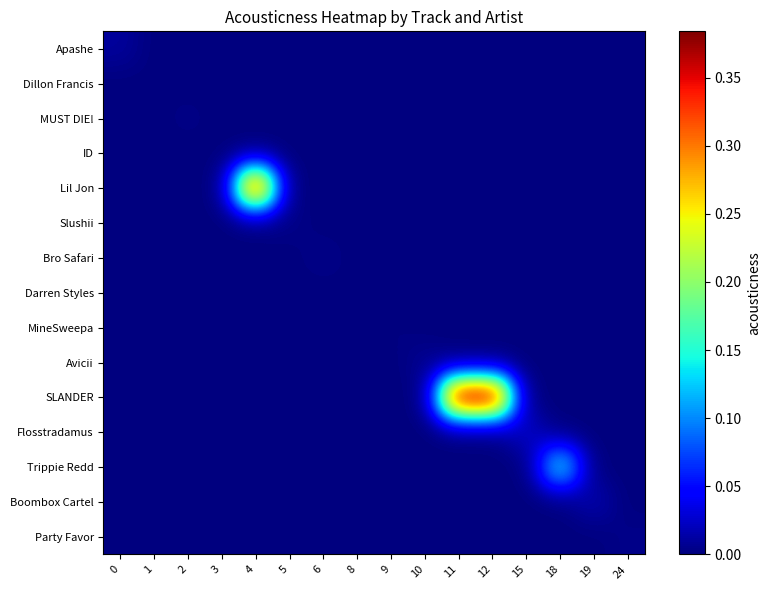

At how many categories does at least one series exceed 0?

16